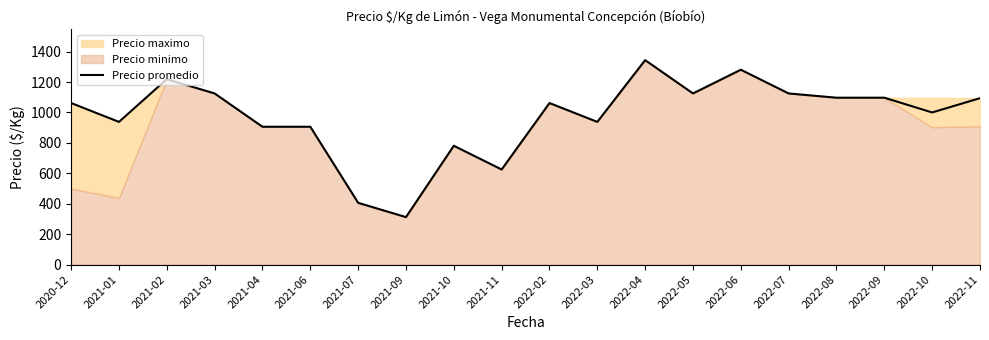

What position from the left is 2021-07?

7